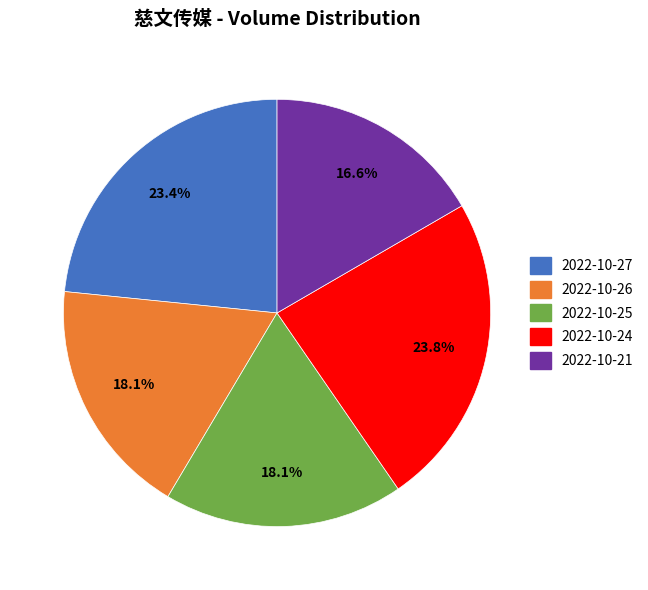

What is the smallest slice in the pie chart?

2022-10-21